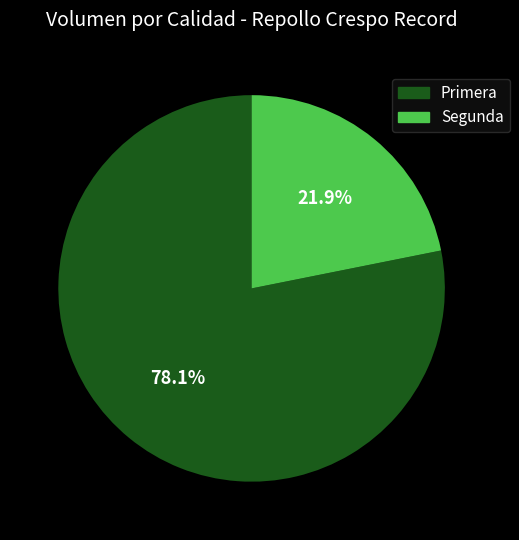

Rank the categories by value from highest to lowest.

Primera, Segunda